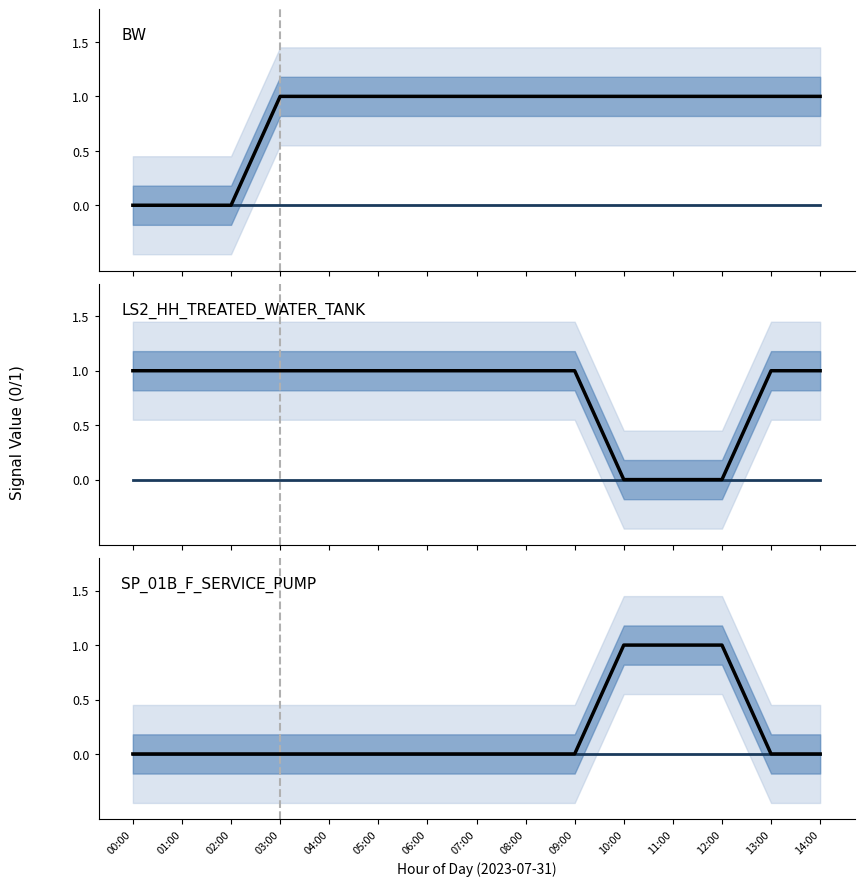

Between which two adjacent categories do _LS2_HH_TREATED_WATER_TANK and _SP_01B_F_SERVICE_PUMP first intersect?

09:00 and 10:00